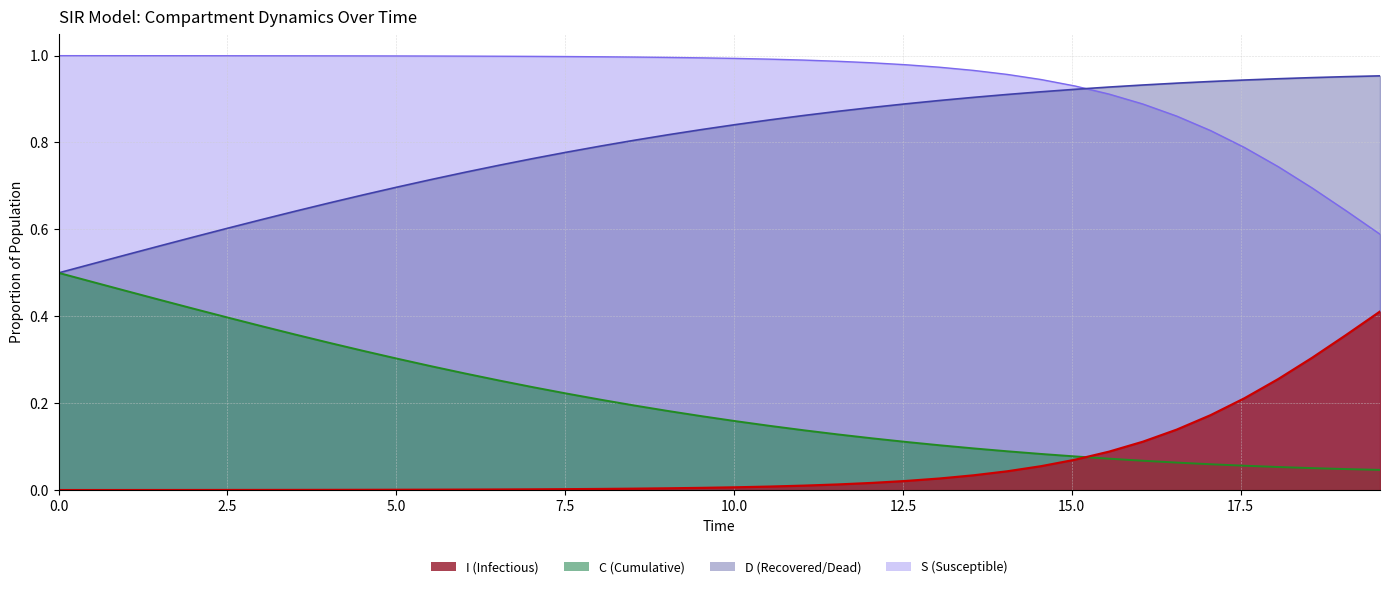

True or false: I (line) and S (line) cross at least once.

False